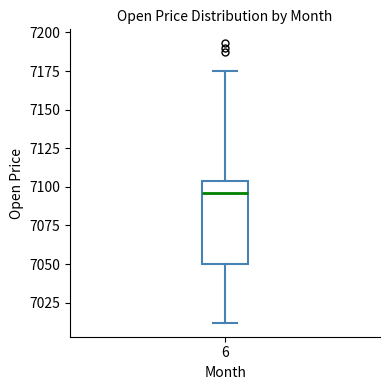

Transcribe this box plot: give where the median line is, the range the box spans, and where the two whiskers end, as read against the y-axis. The values are not printed on the chart, so give them approximately, as read against the axis.

median 7095, box 7050 to 7105, whiskers 7010 to 7175